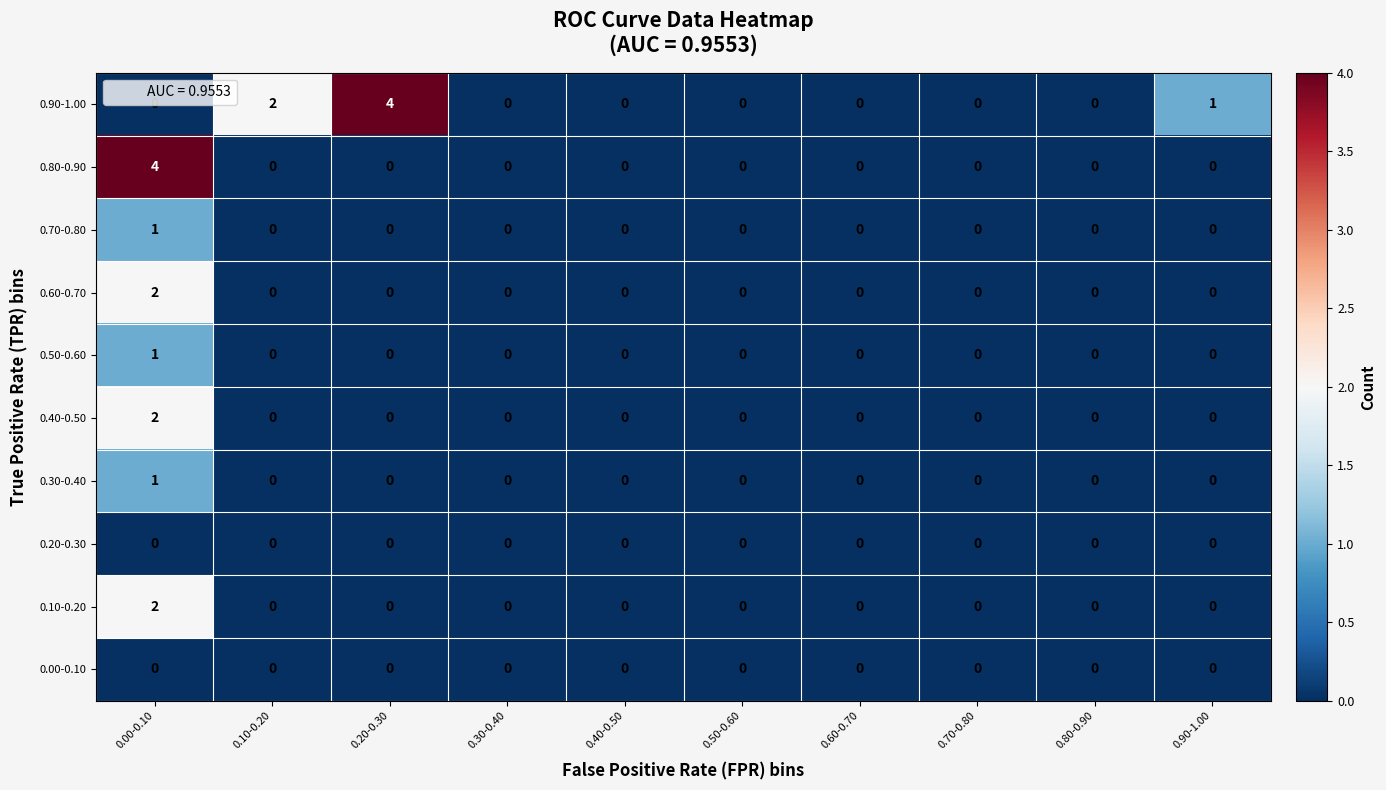

Is it true that 0.80-0.90 equals 0 at 0.50-0.60?

True